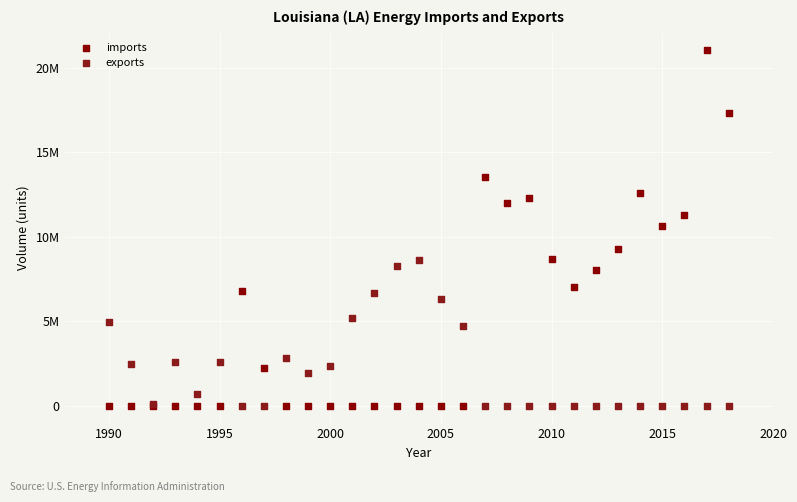

What are all the series names shown in the legend?

imports, exports